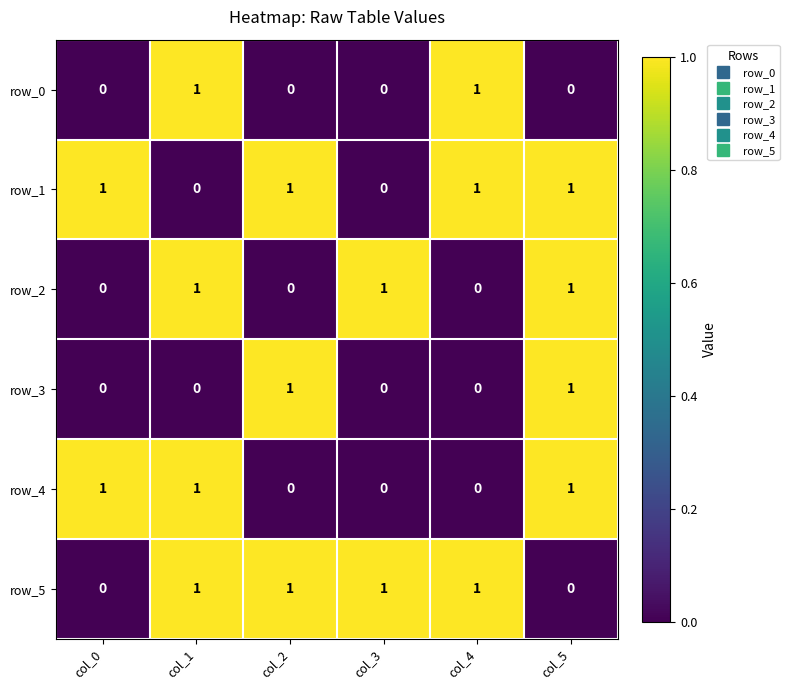

At how many categories does at least one series exceed 0?

6